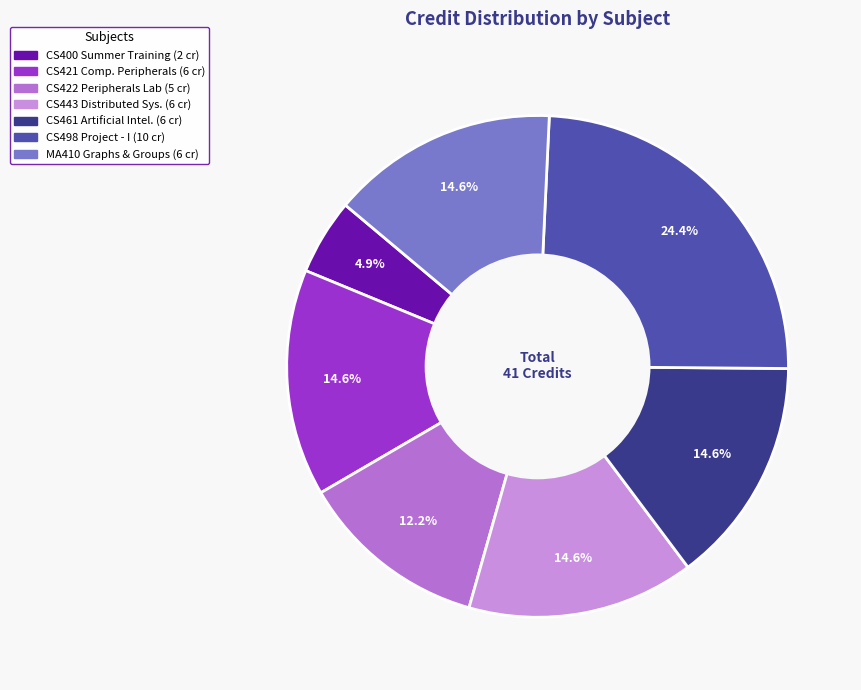

How many segments does this pie chart have?

7